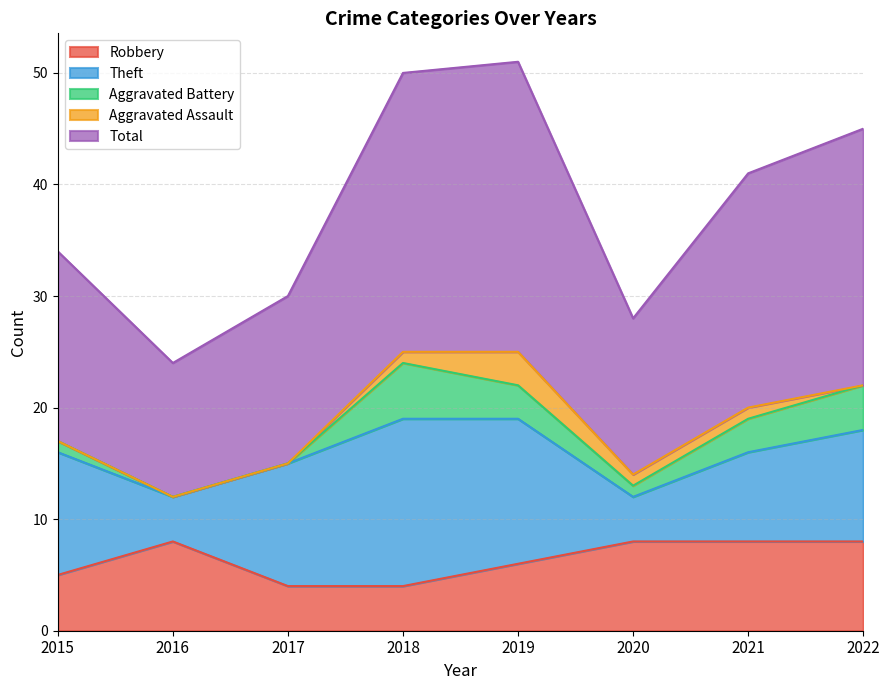

Where is the first local maximum for Aggravated Battery?

2018